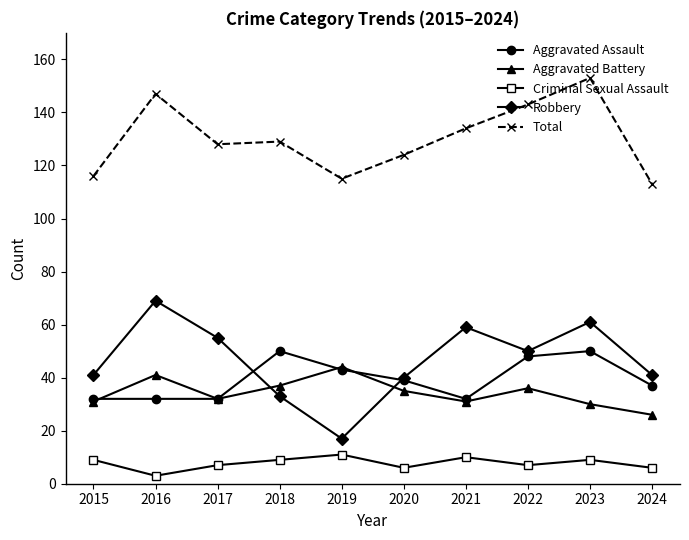

True or false: Total has a value of 129 at 2018.

True